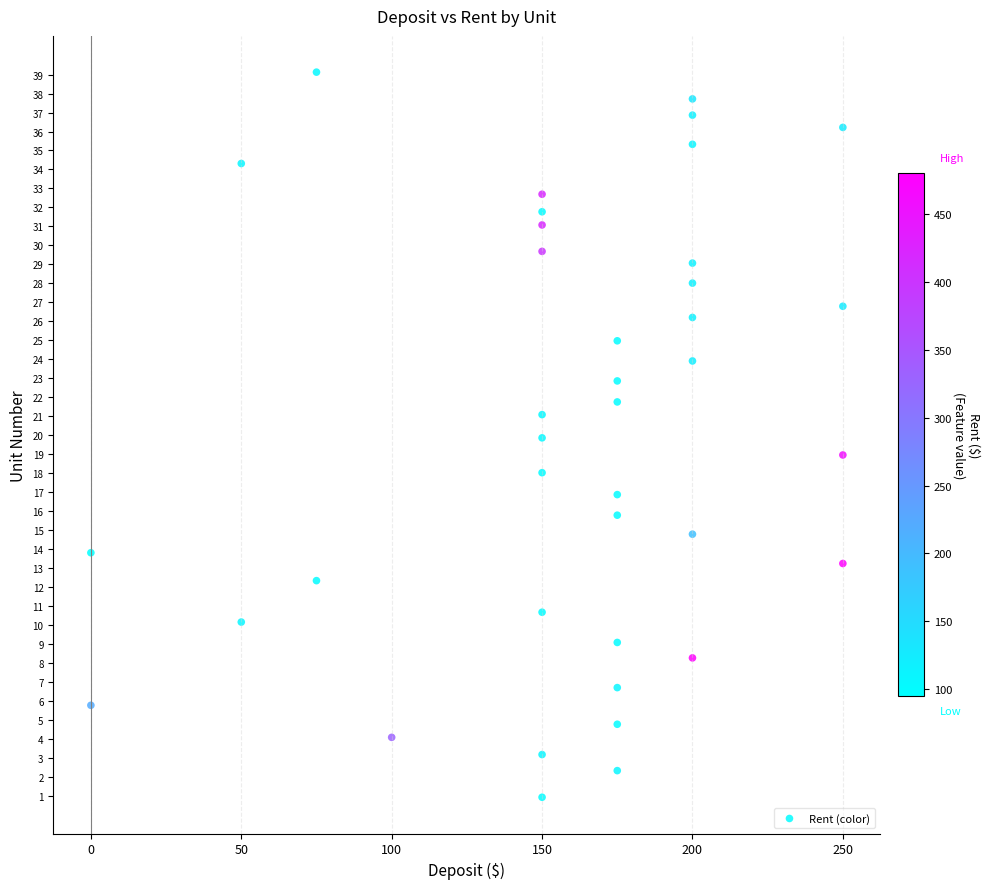

What is the range of Y values (max minus min)?

38.2